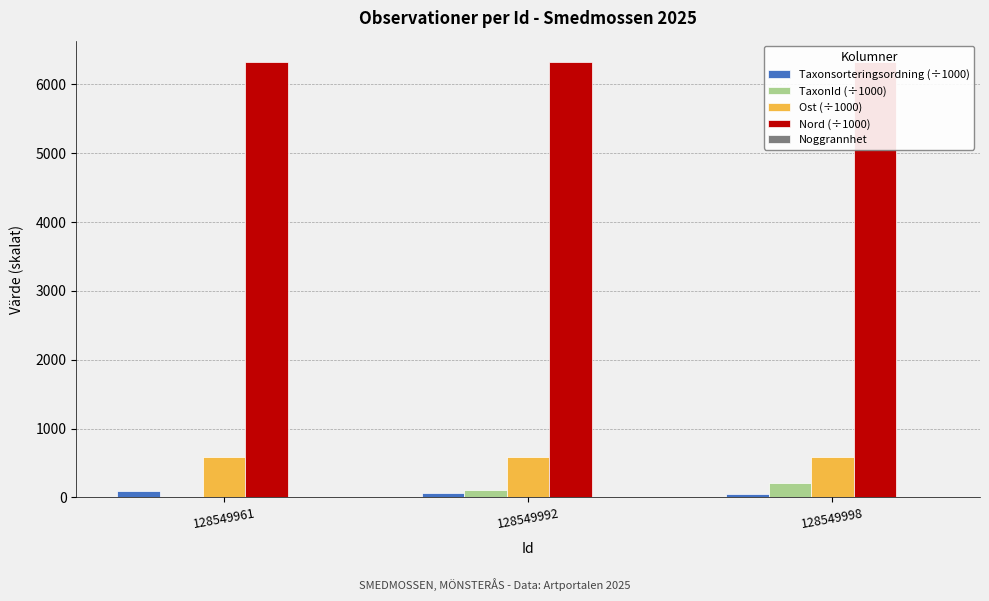

How many distinct data groups are displayed?

5